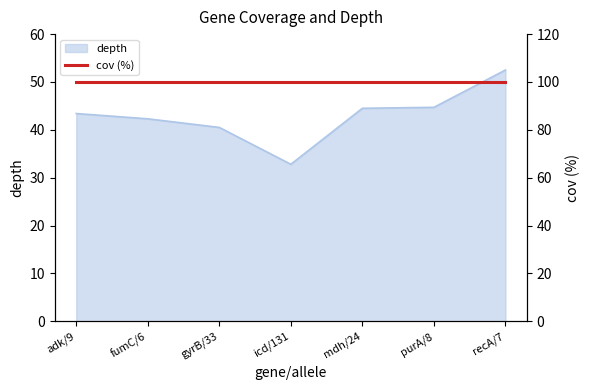

Rank the categories by value from lowest to highest.

icd/131, gyrB/33, fumC/6, adk/9, mdh/24, purA/8, recA/7